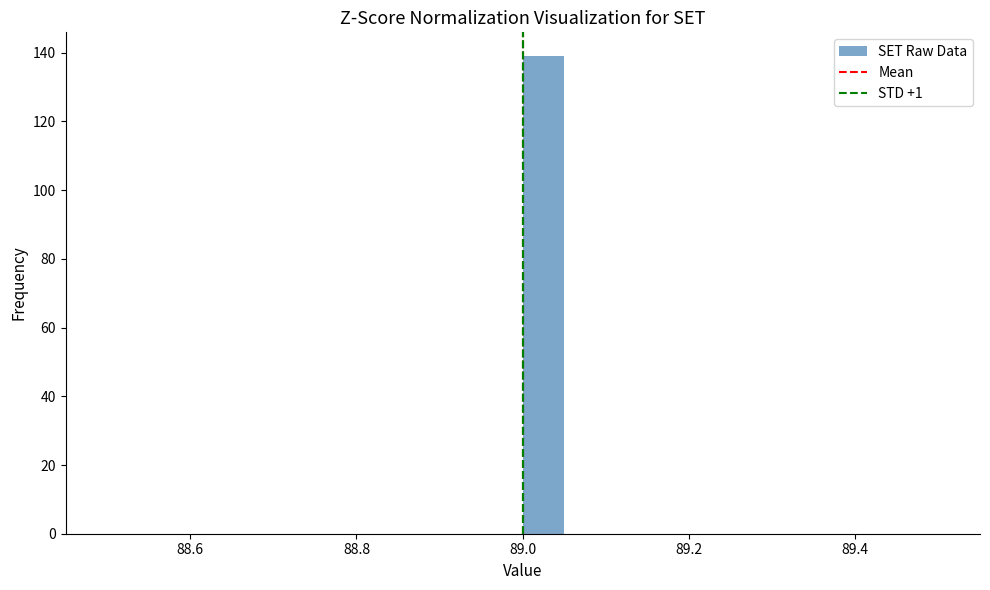

Around what value on the x-axis is the tallest bar? Give the approximate position of its centre, as read against the axis.

89.02